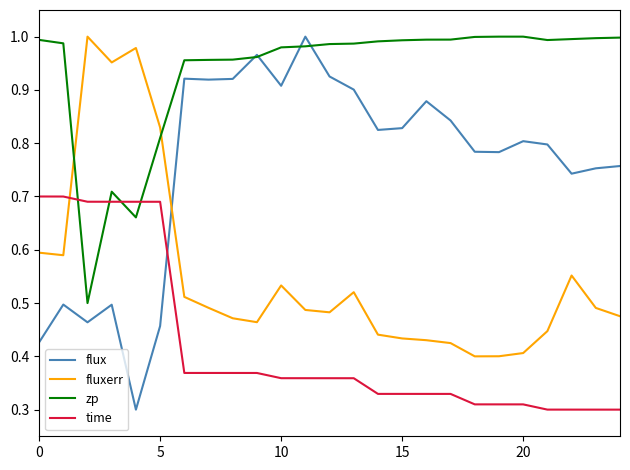

Which series has the widest spread of values?

flux